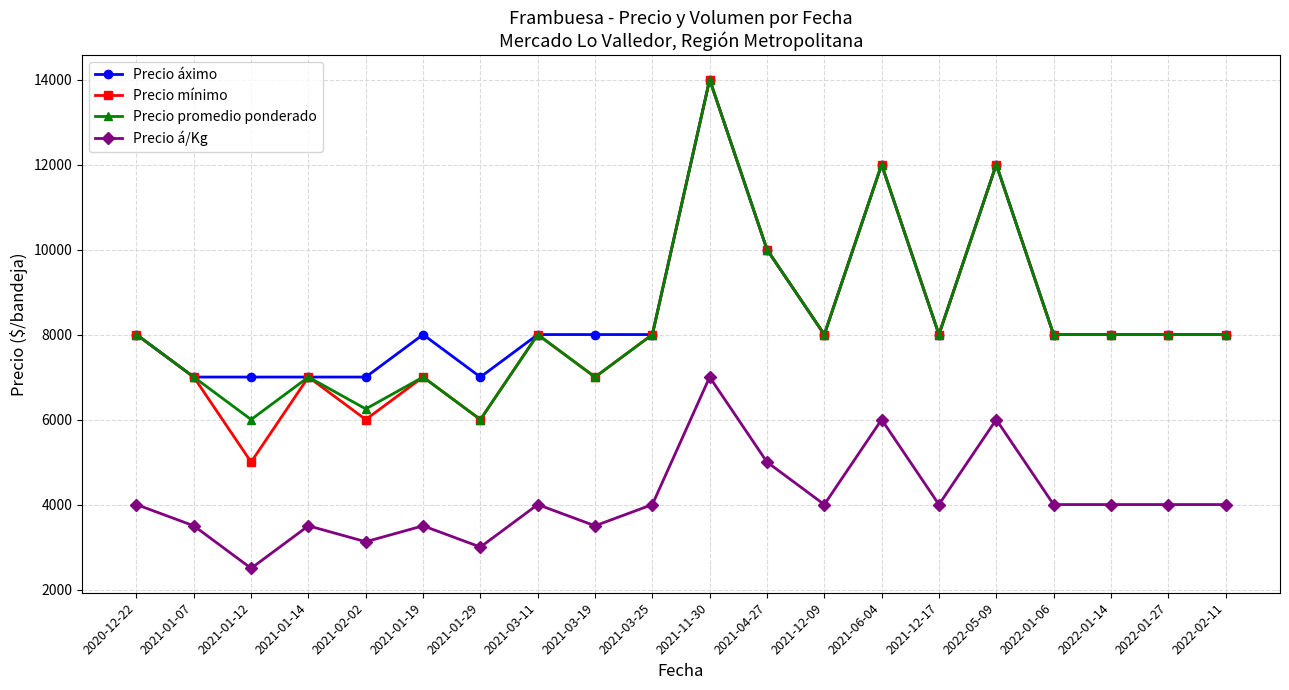

At how many categories does at least one series exceed 7182?

15